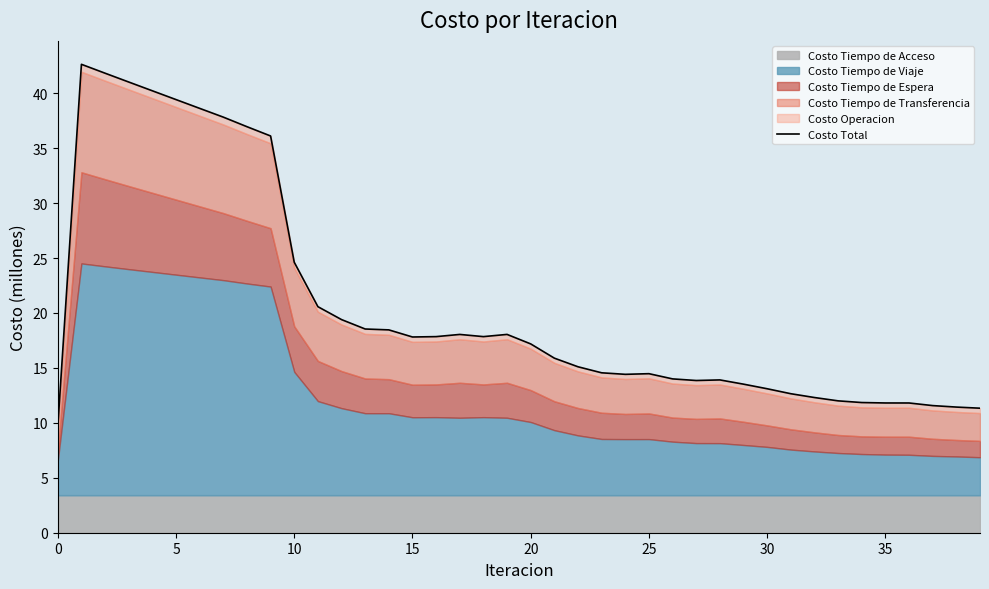

True or false: the data has more than 0 interior local peaks.

True